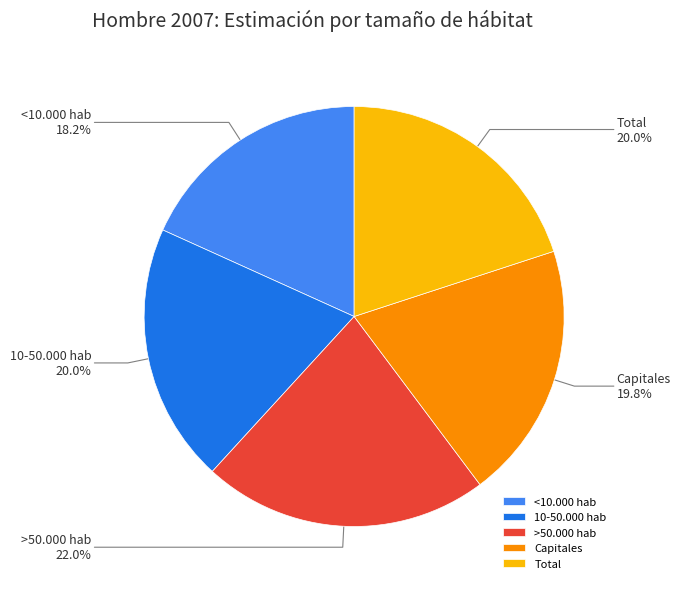

How many slices are in this pie chart?

5